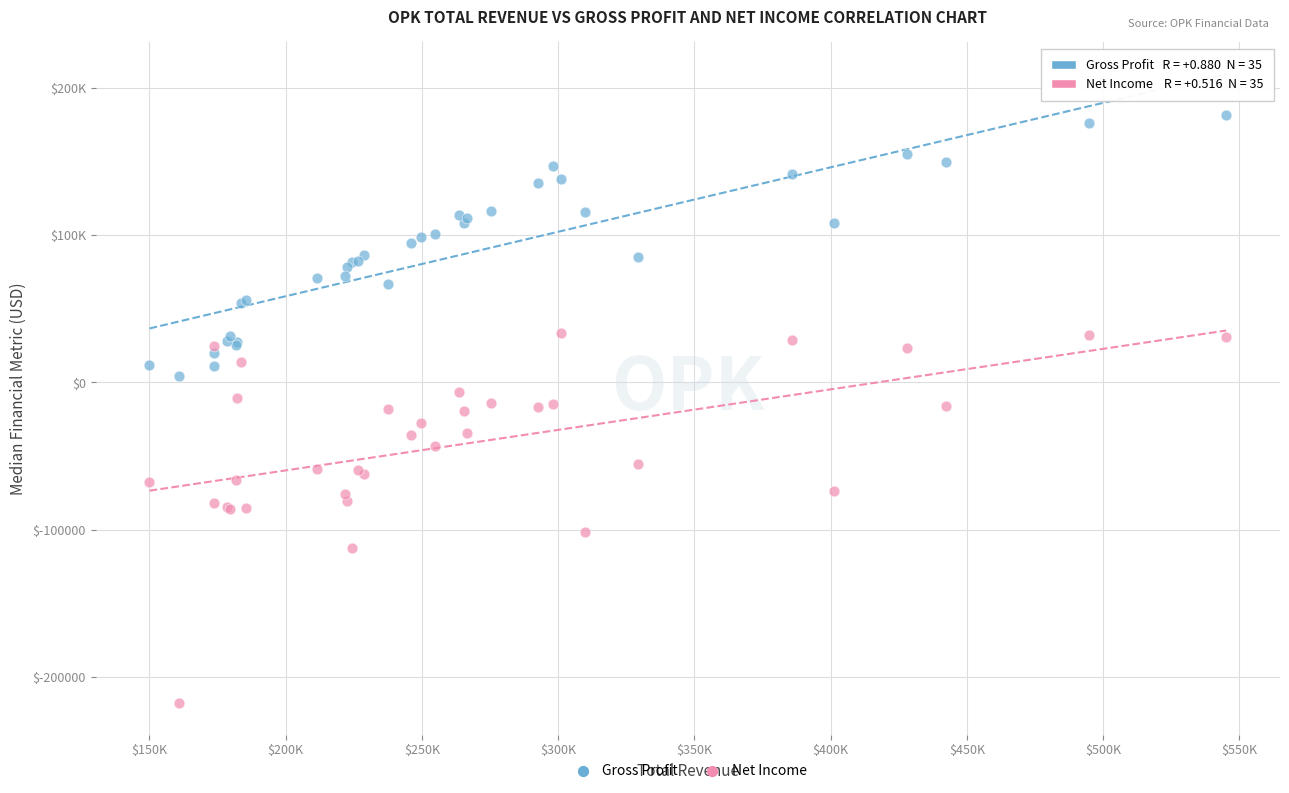

Which series reaches the minimum Y coordinate?

Net Income